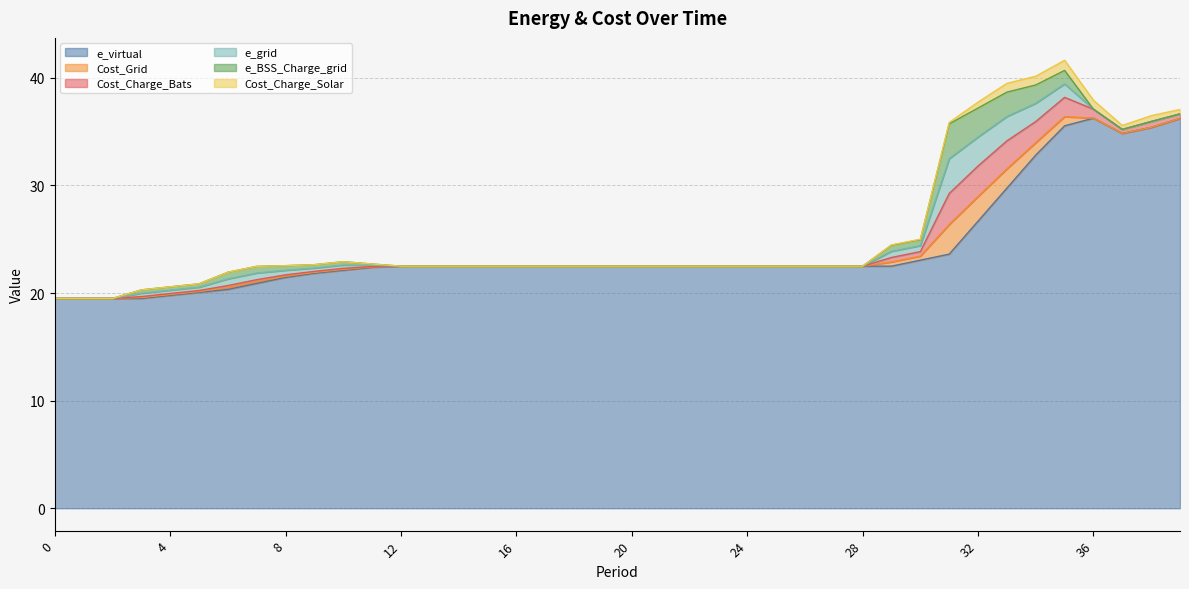

The e_BSS_Charge_grid series shows 0.0 at 23. True or false?

True